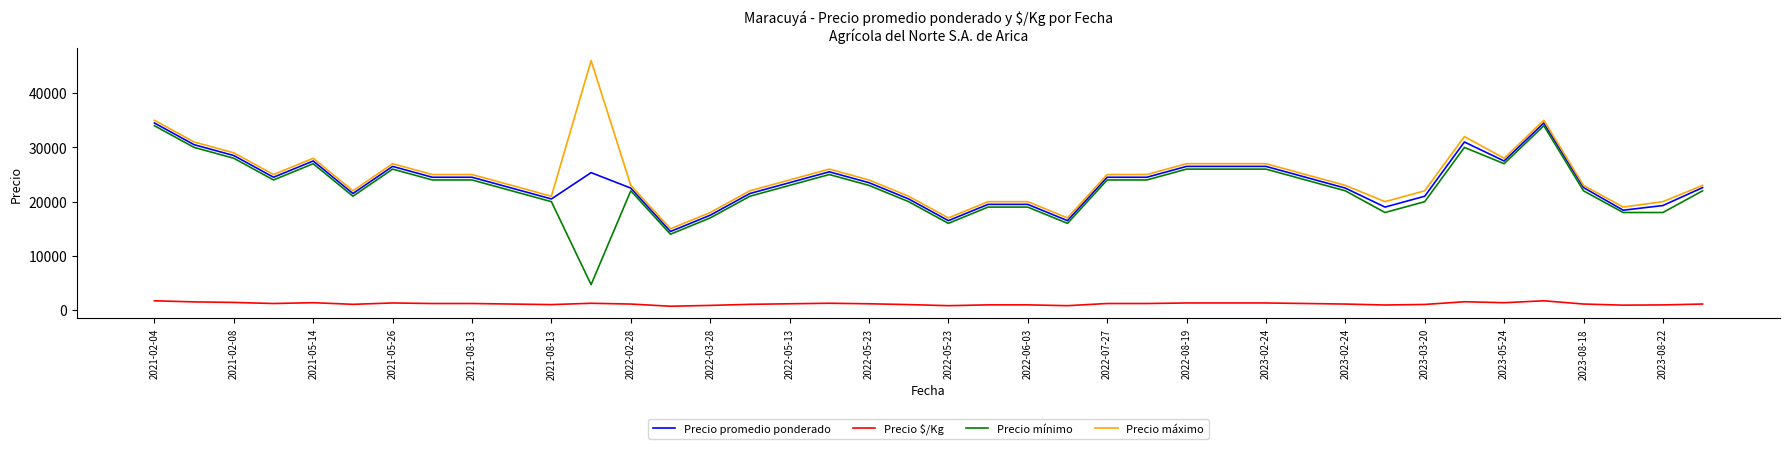

Which series has the widest spread of values?

Precio máximo